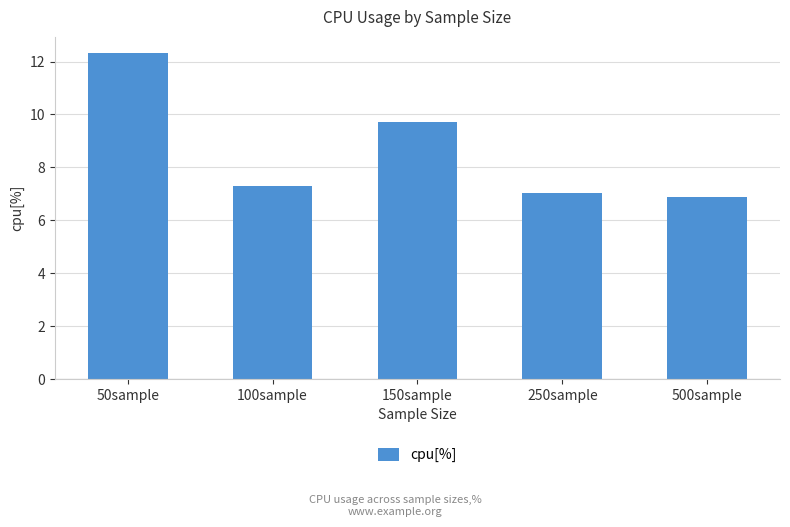

List the labels in order of value, smallest first.

500sample, 250sample, 100sample, 150sample, 50sample